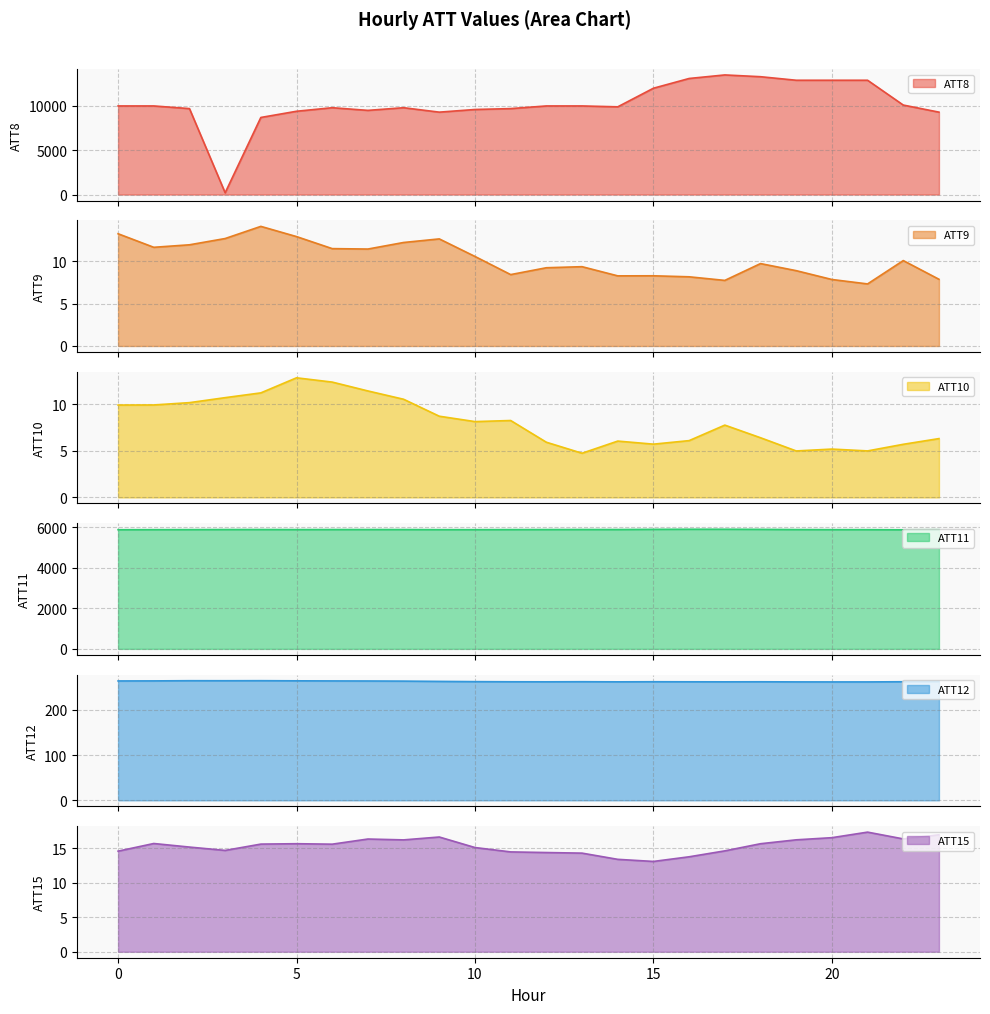

Is it true that ATT9 equals 9.2 at 12?

True